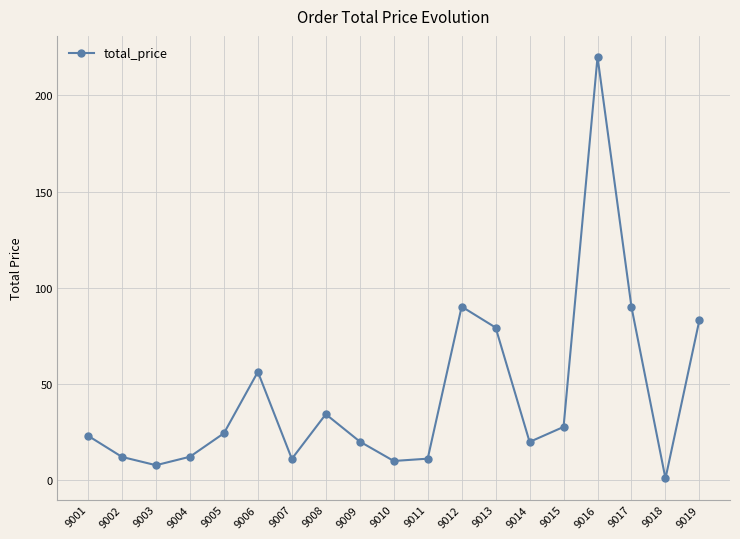

What is the value of the 13th point from the left?

79.4